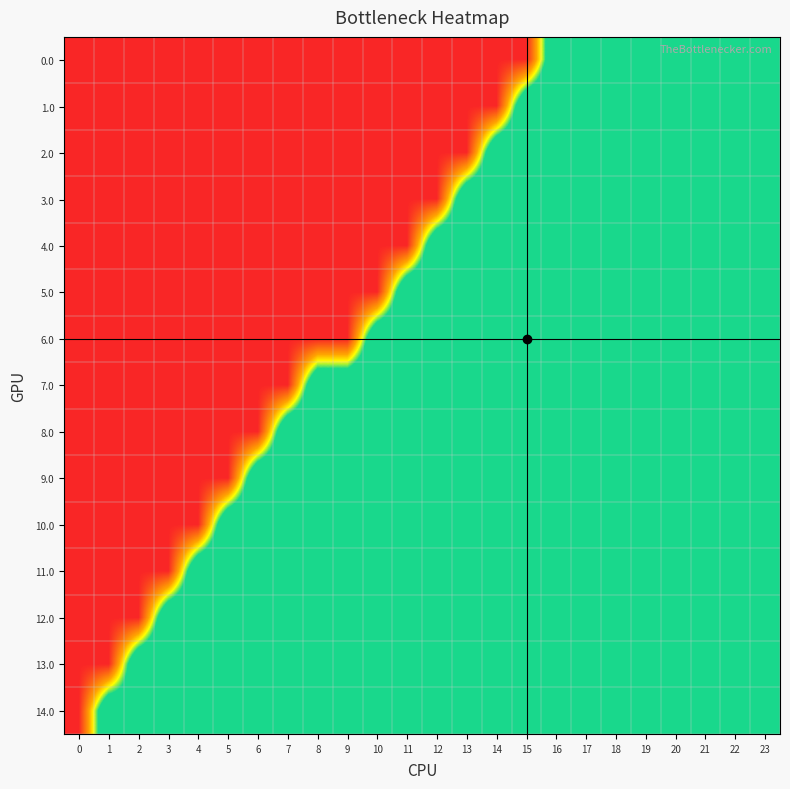

At 8, list the series in order from largest to smallest.

7.0, 8.0, 9.0, 10.0, 11.0, 12.0, 13.0, 14.0, 0.0, 1.0, 2.0, 3.0, 4.0, 5.0, 6.0